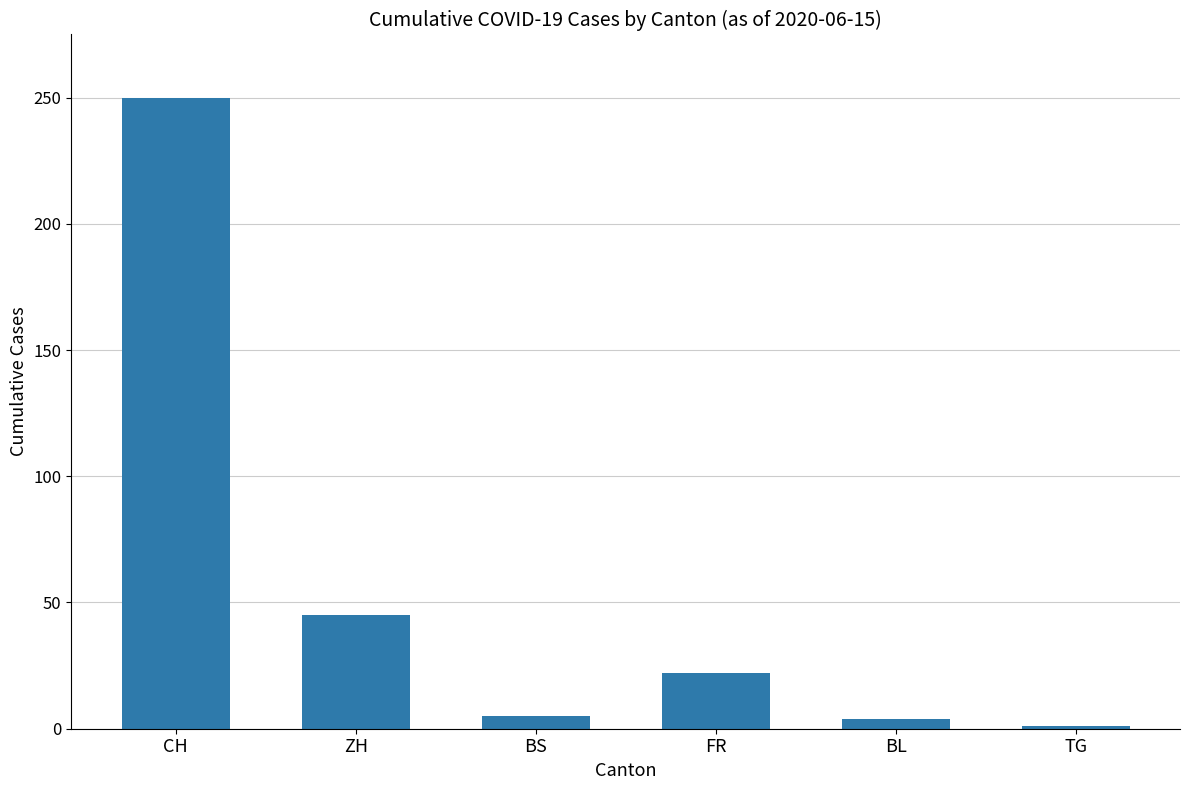

What is the difference between the maximum and minimum values?

249